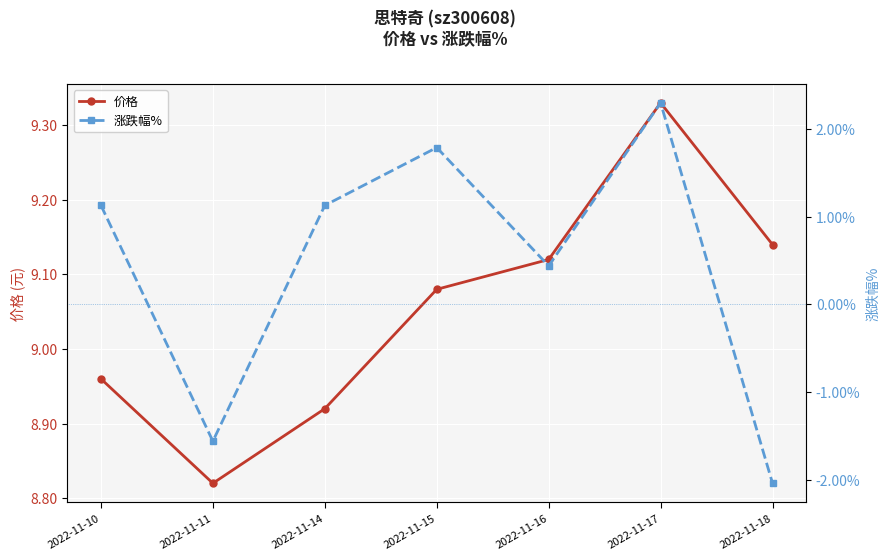

Between 2022-11-18 and 2022-11-16, which is larger?

2022-11-18